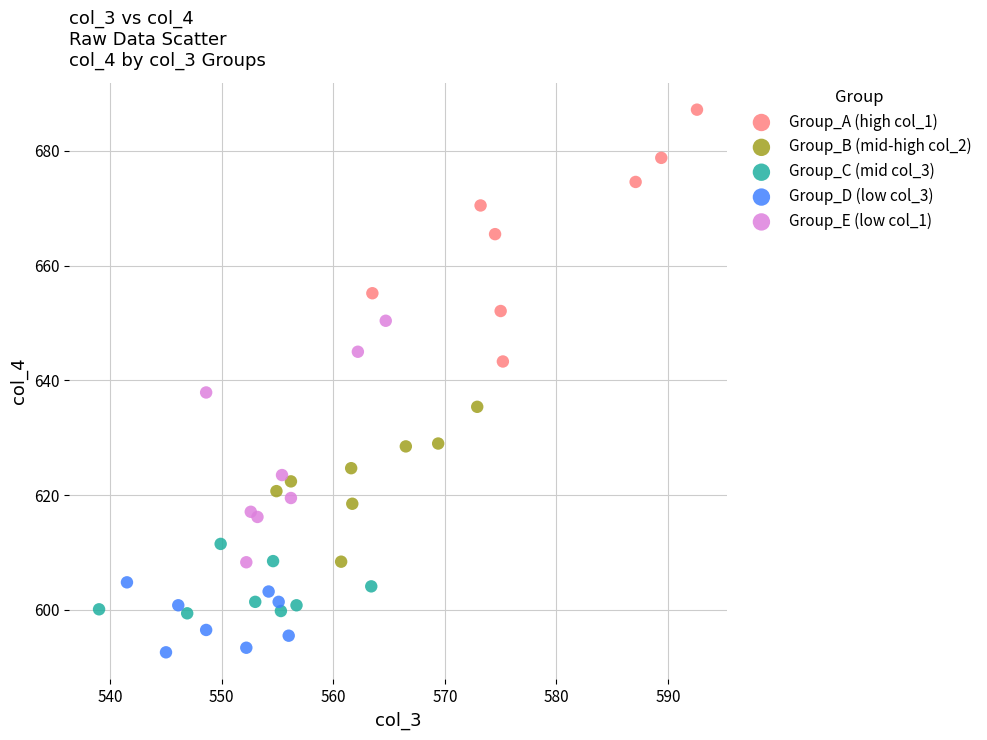

Which series reaches the minimum Y coordinate?

Group_D (low col_3)